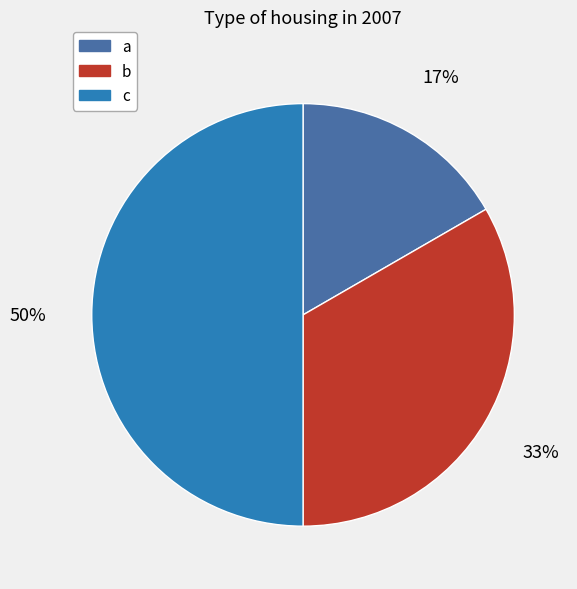

To the nearest percent, what is the difference between the c and a slice percentages?

33%